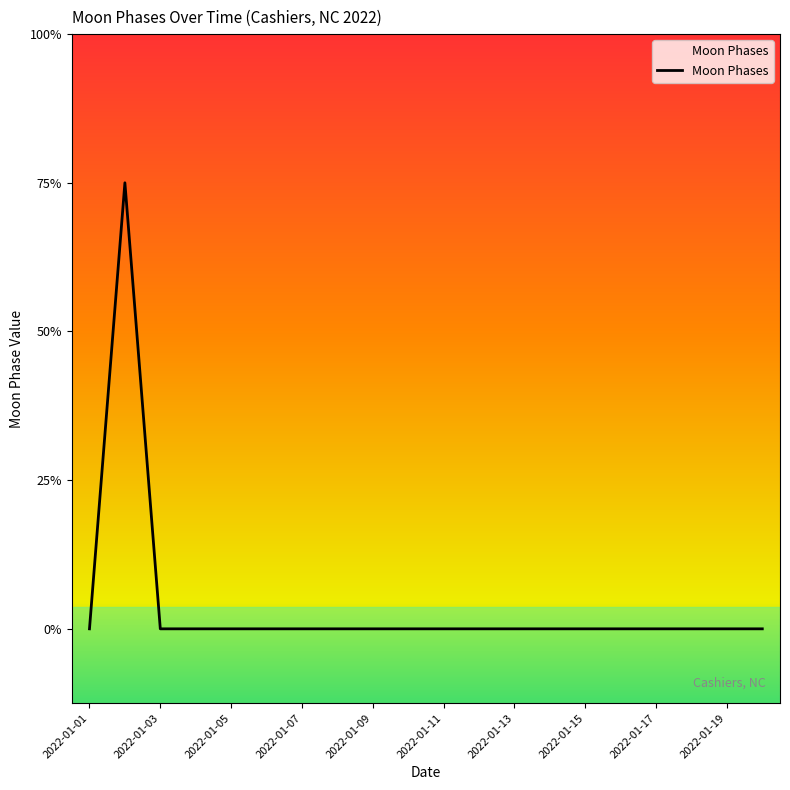

Does the chart display data point markers on the line(s)?

No